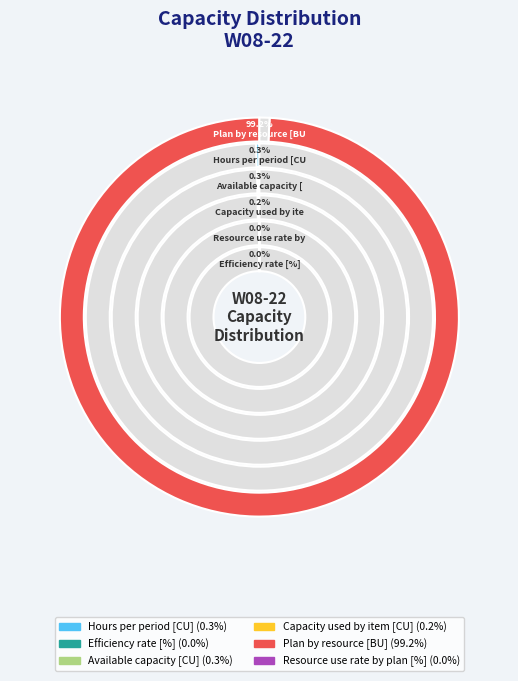

Rank the categories by value from lowest to highest.

Efficiency rate [%], Resource use rate by plan [%], Capacity used by item [CU], Available capacity [CU], Hours per period [CU], Plan by resource [BU]